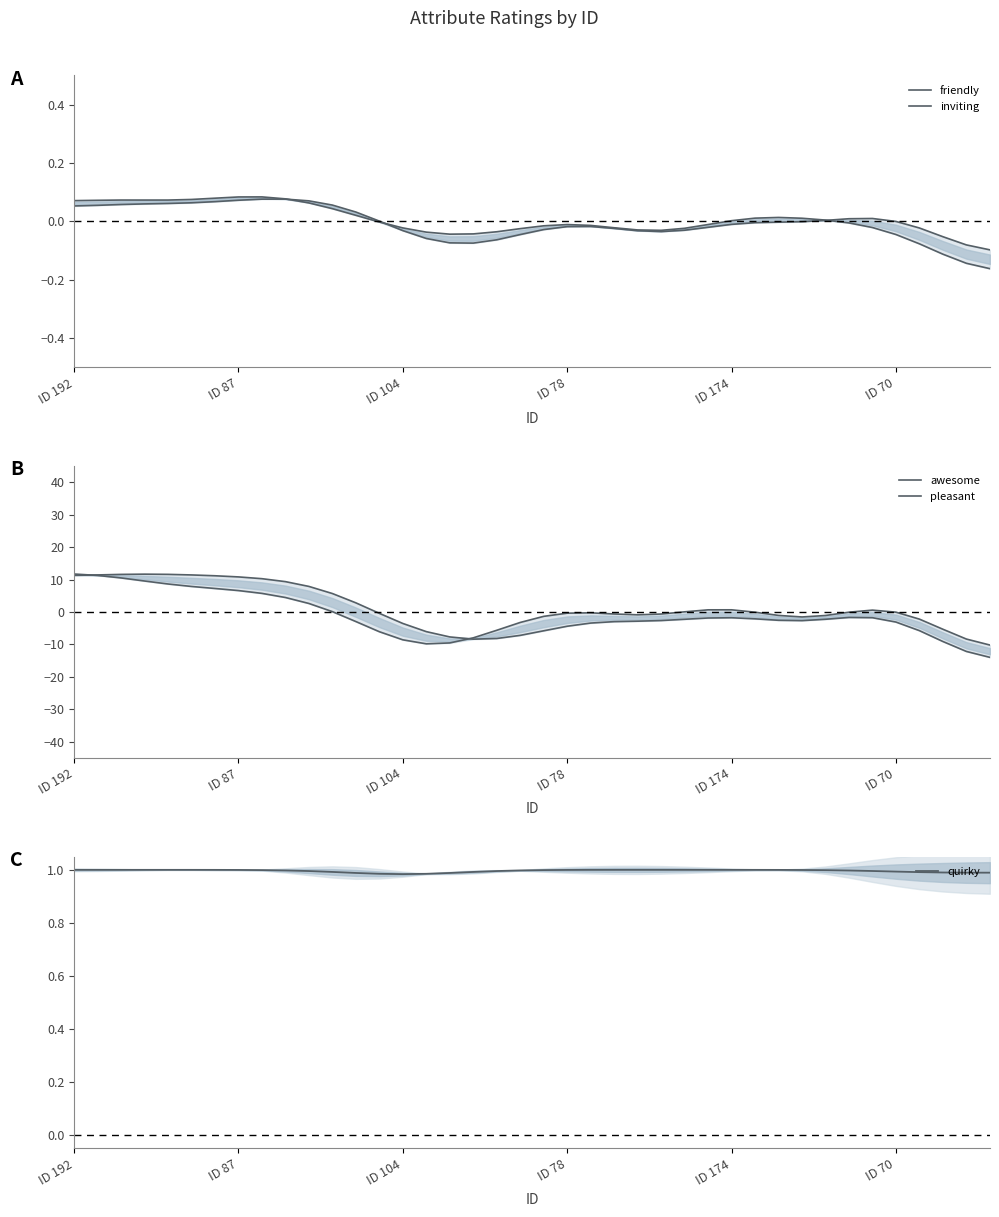

Count the number of categories in the chart.

40